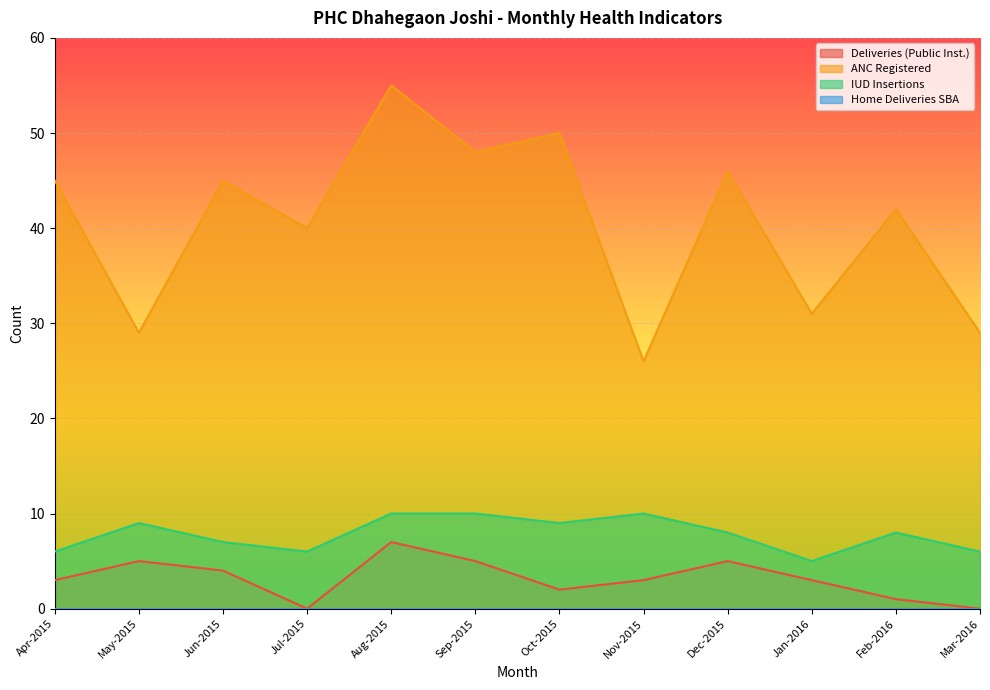

Count the number of categories in the chart.

12